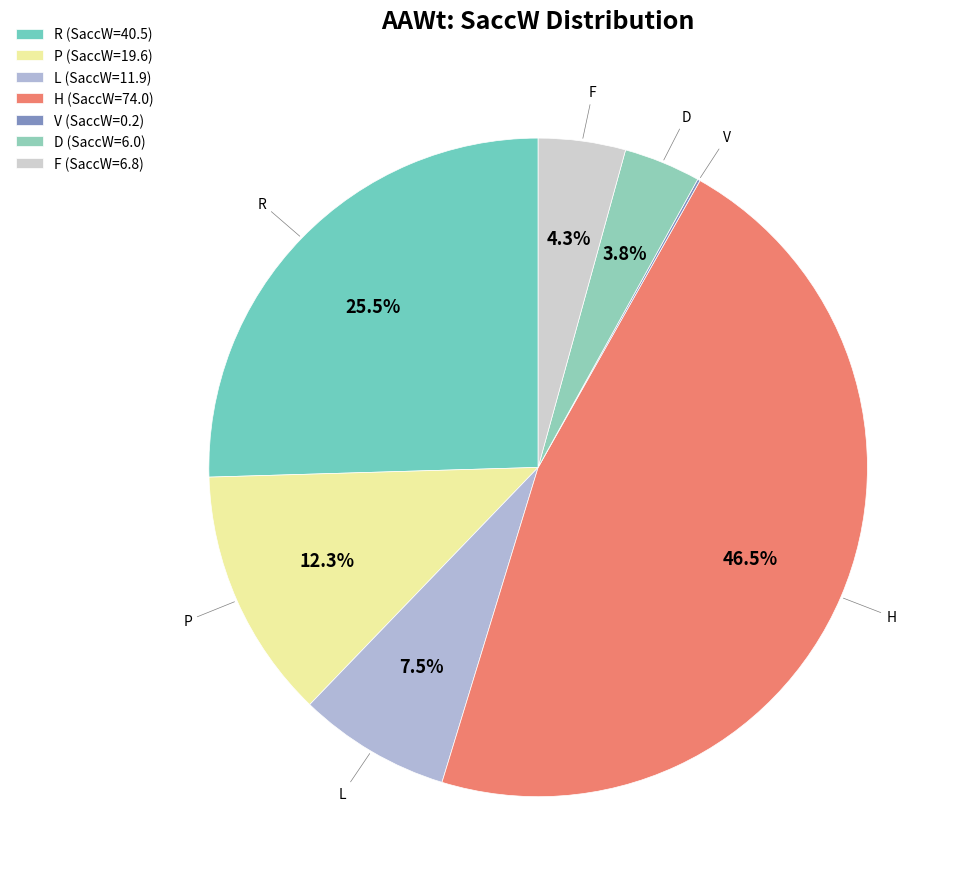

To the nearest percent, what is the average slice percentage?

14%